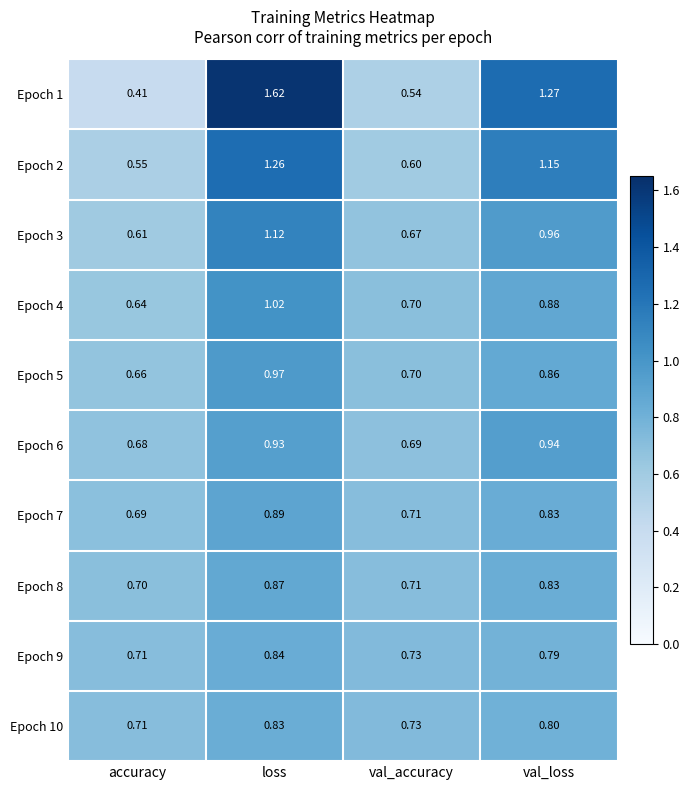

Which series has the largest range (max minus min)?

Epoch 1